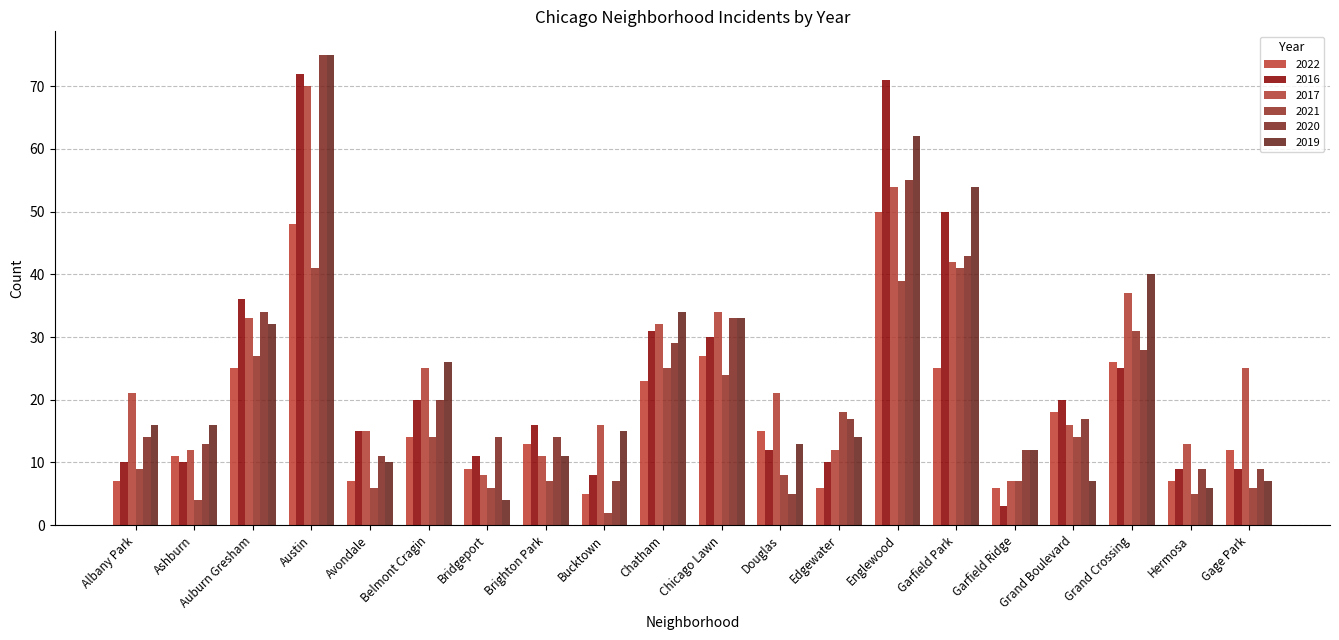

Reading left to right, what are all the values shown in this chart?

2022: 7	11	25	48	7	14	9	13	5	23	27	15	6	50	25	6	18	26	7	12
2016: 10	10	36	72	15	20	11	16	8	31	30	12	10	71	50	3	20	25	9	9
2017: 21	12	33	70	15	25	8	11	16	32	34	21	12	54	42	7	16	37	13	25
2021: 9	4	27	41	6	14	6	7	2	25	24	8	18	39	41	7	14	31	5	6
2020: 14	13	34	75	11	20	14	14	7	29	33	5	17	55	43	12	17	28	9	9
2019: 16	16	32	75	10	26	4	11	15	34	33	13	14	62	54	12	7	40	6	7